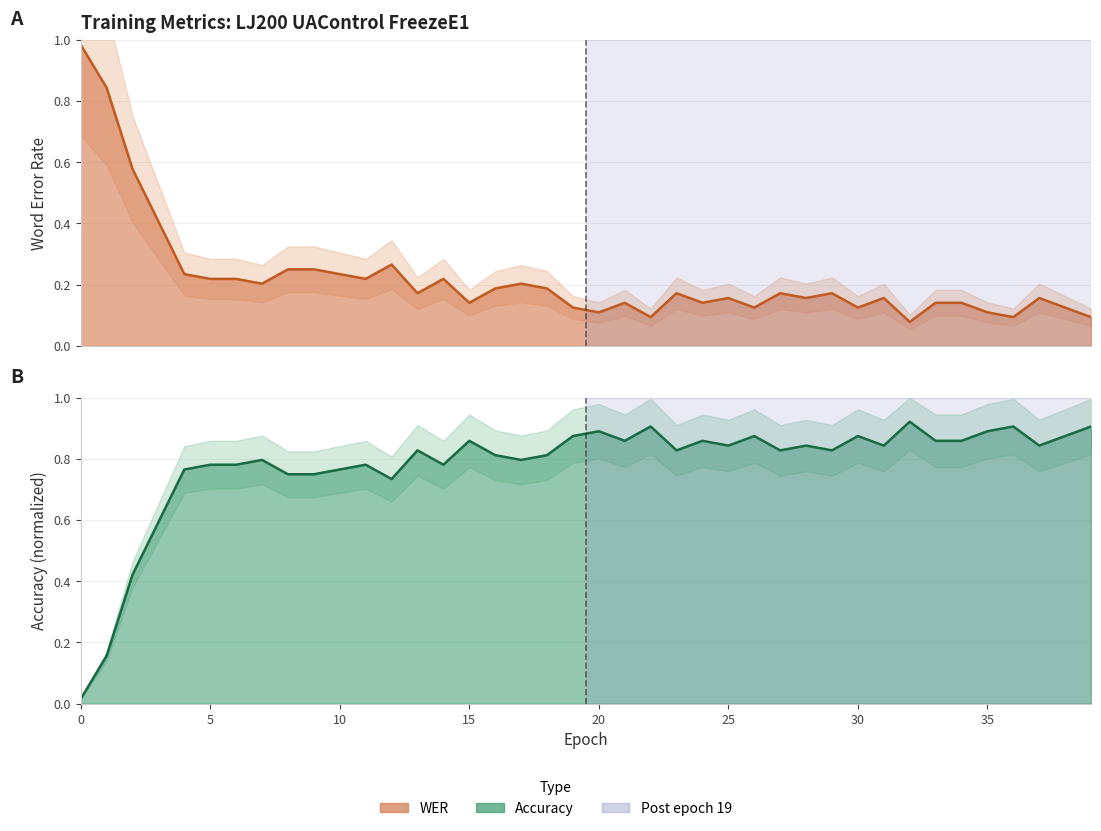

The value of WER (line) at 14 is 0.1. True or false?

False